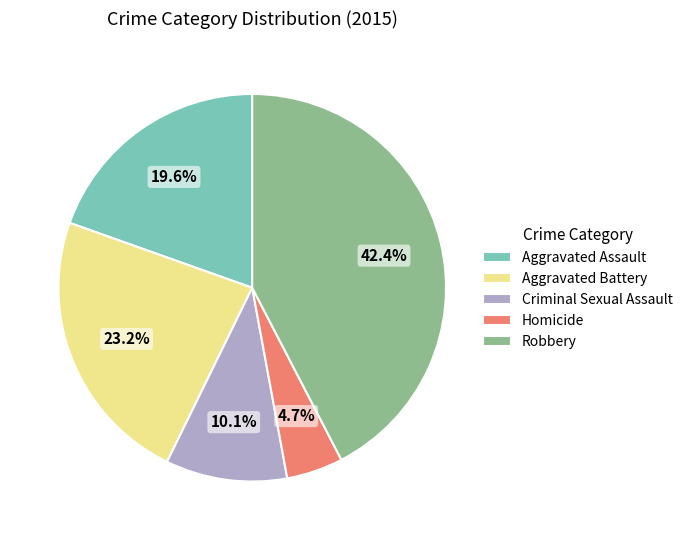

Count the number of slices in the pie.

5